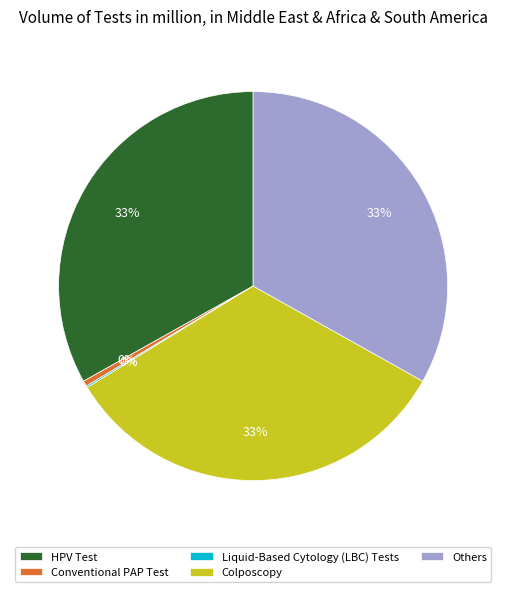

Does Others represent more than half of the total?

No